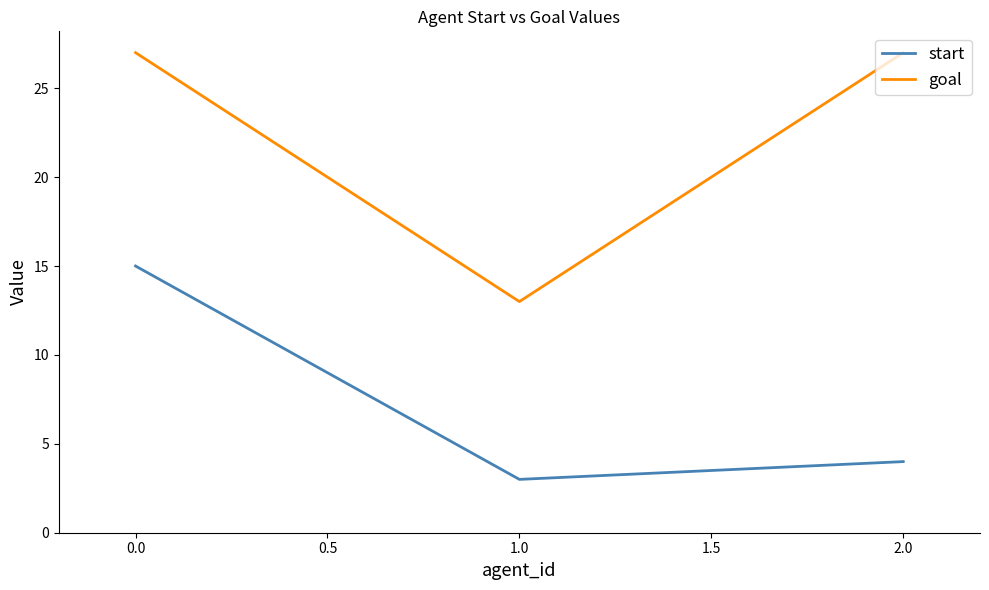

What are all the series names shown in the legend?

start, goal